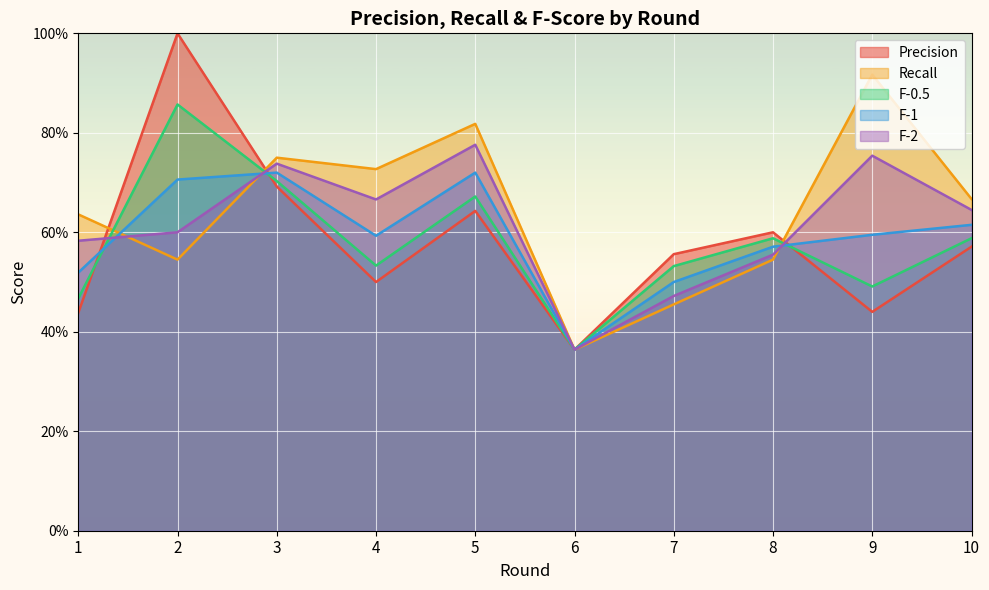

What is the value of the Precision point at the 2nd from the left?

1.0